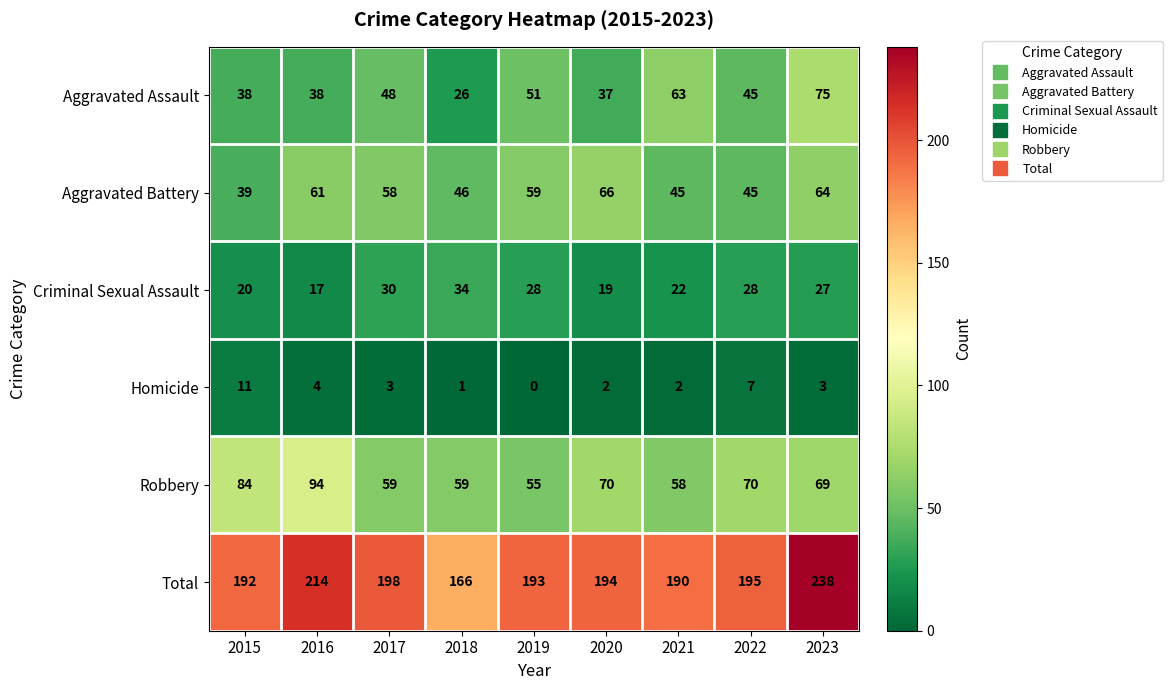

At which label does Criminal Sexual Assault reach its peak?

2018